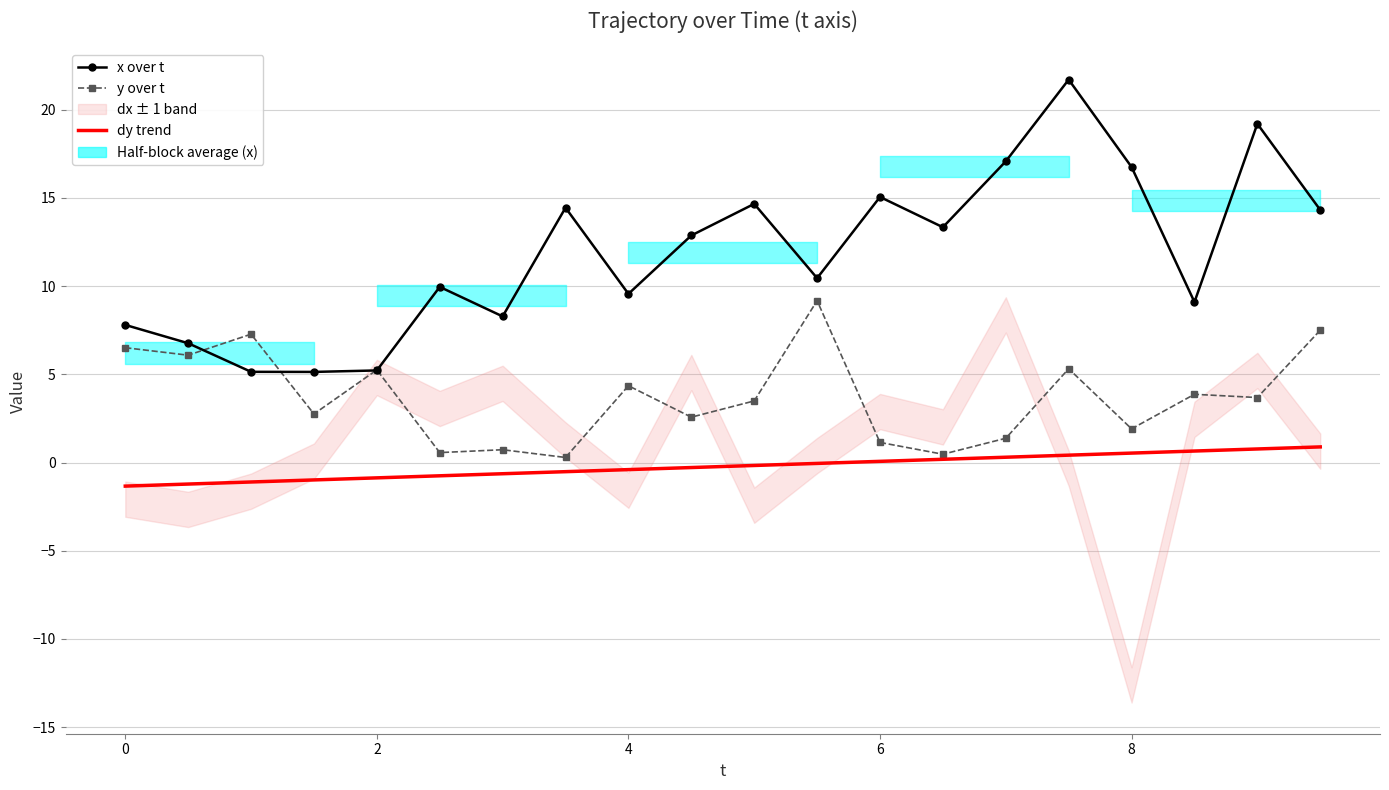

At which label does dy trend first exceed 0?

6